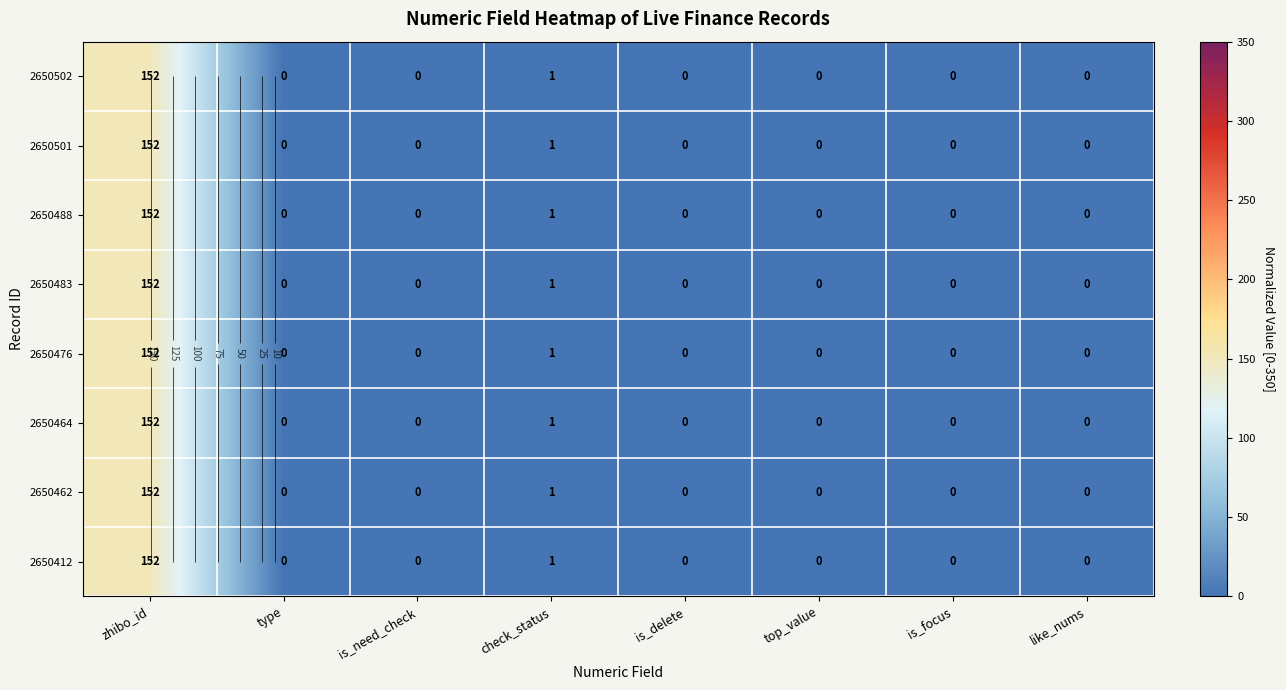

At which category is the sum across all series the highest?

zhibo_id